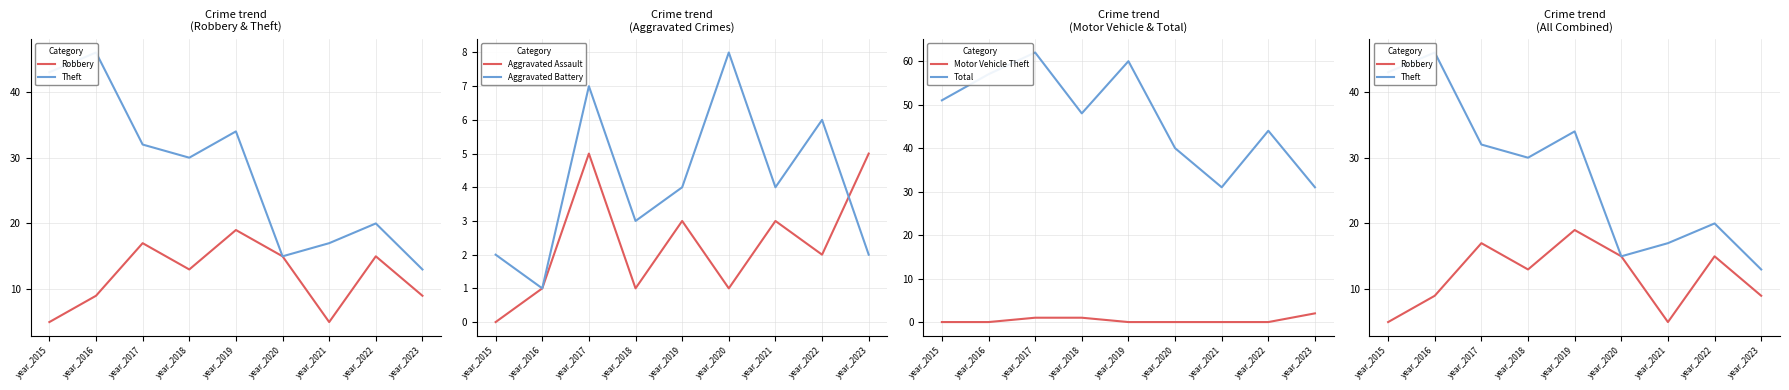

Reading right to left, what are all the values shown in this chart?

Robbery: 9	15	5	15	19	13	17	9	5
Theft: 13	20	17	15	34	30	32	46	43
Aggravated Assault: 5	2	3	1	3	1	5	1	0
Aggravated Battery: 2	6	4	8	4	3	7	1	2
Motor Vehicle Theft: 2	0	0	0	0	1	1	0	0
Total: 31	44	31	40	60	48	62	57	51